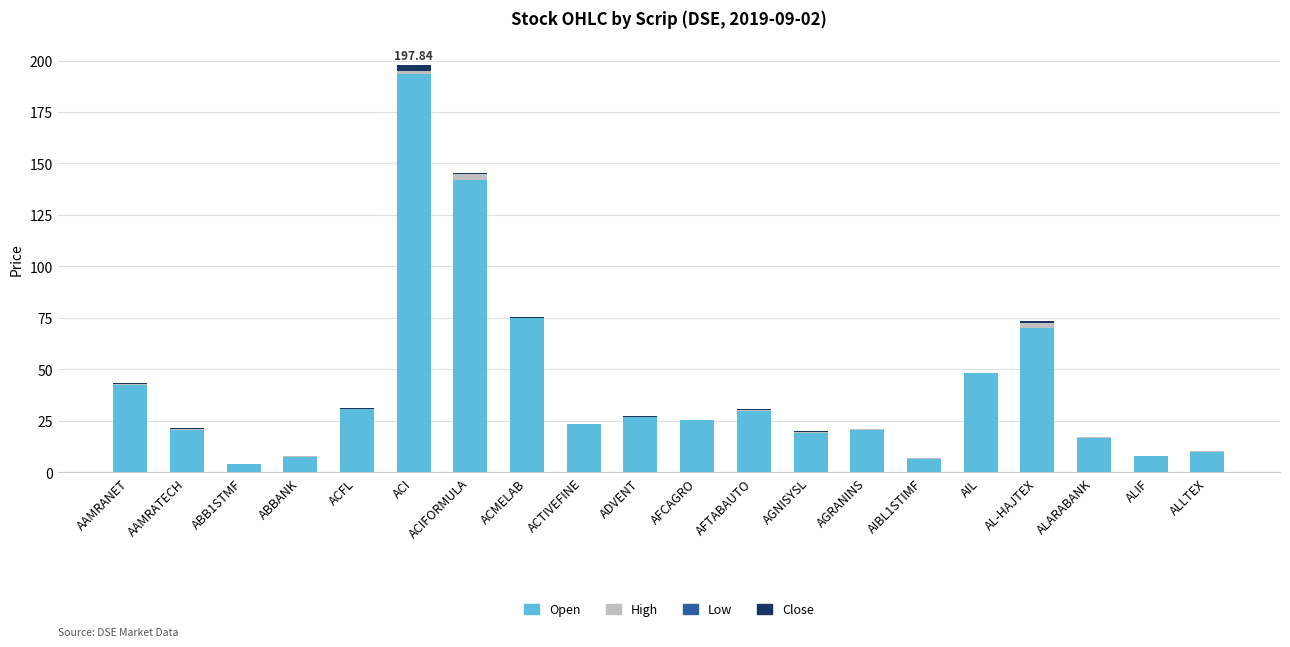

Are the bars horizontal?

No